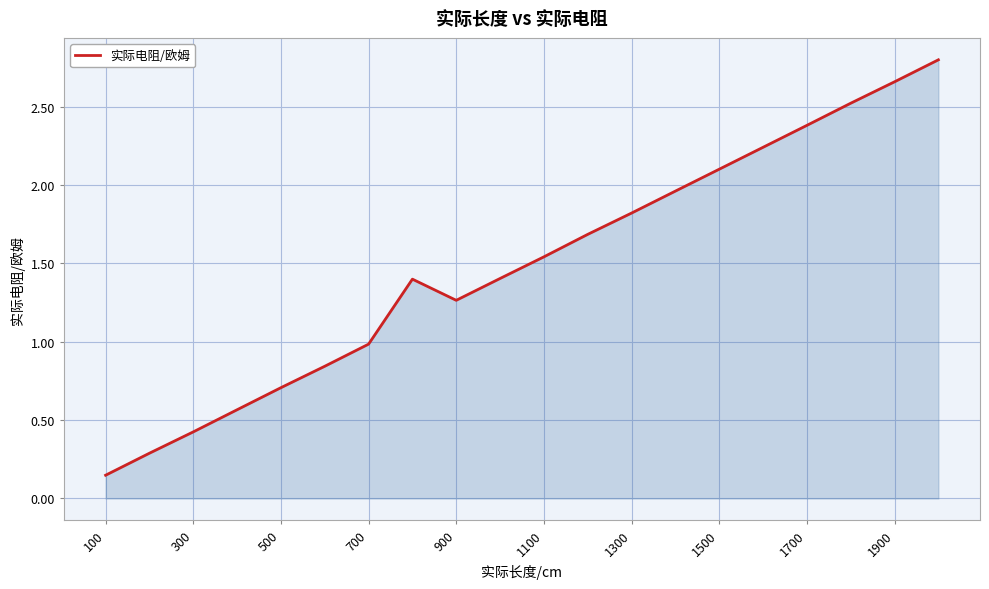

What is the maximum value shown in the chart?

2.8